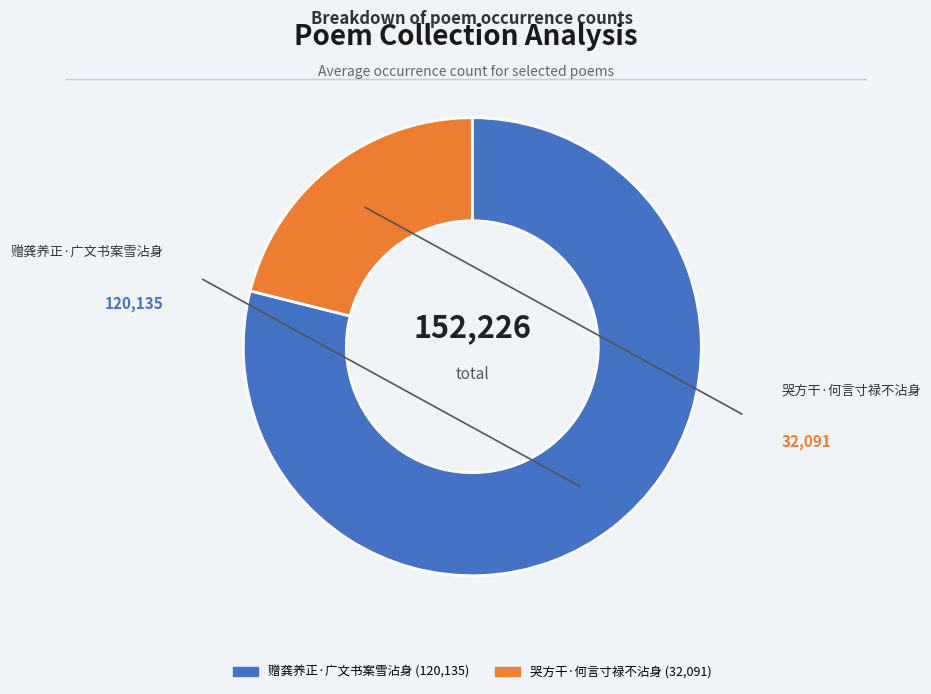

Is there any slice that represents more than half of the pie?

Yes